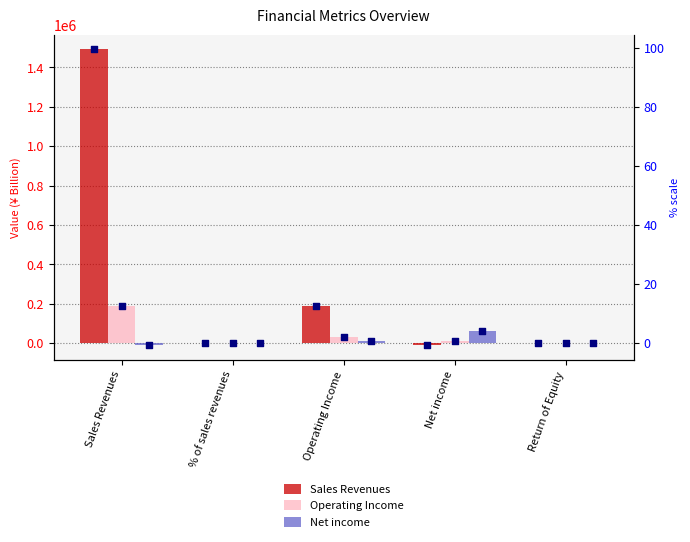

Which series has the largest total across all categories?

Sales Revenues